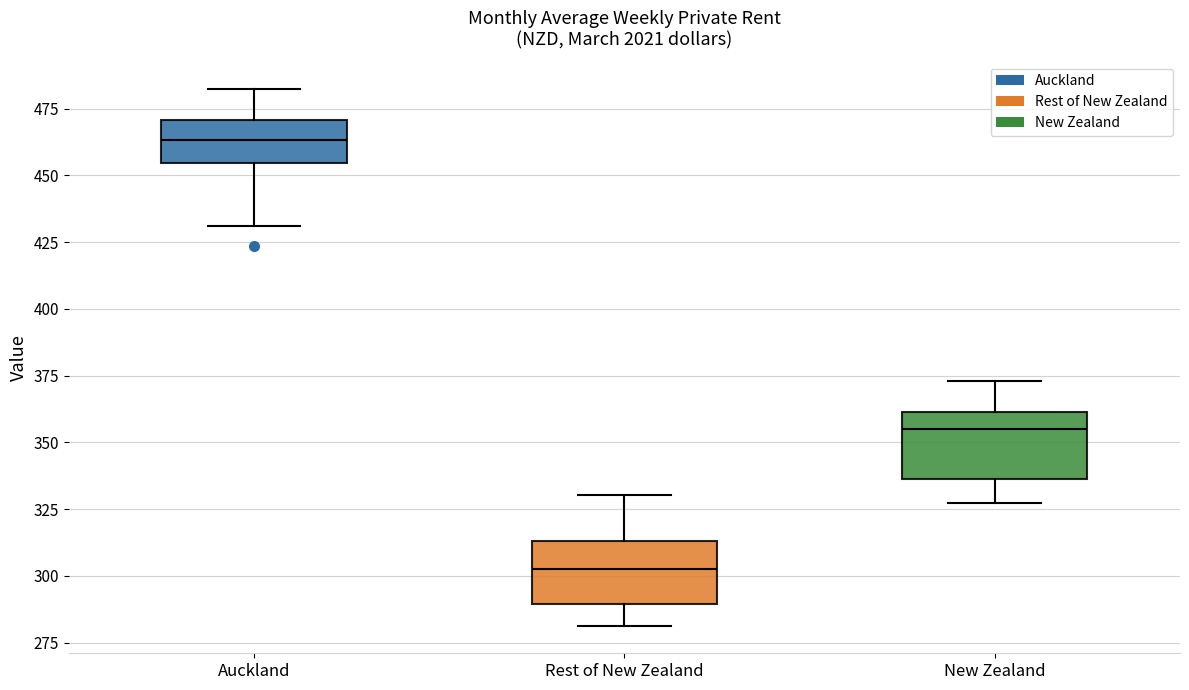

Which box has the lowest median line?

Rest of New Zealand